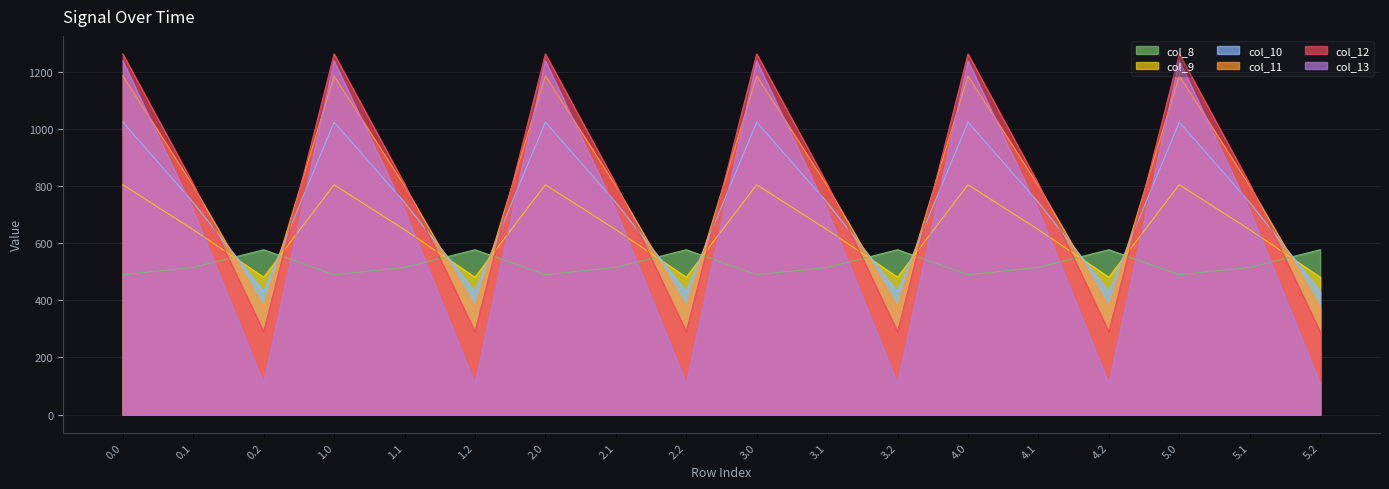

What position from the right is 5.0?

3